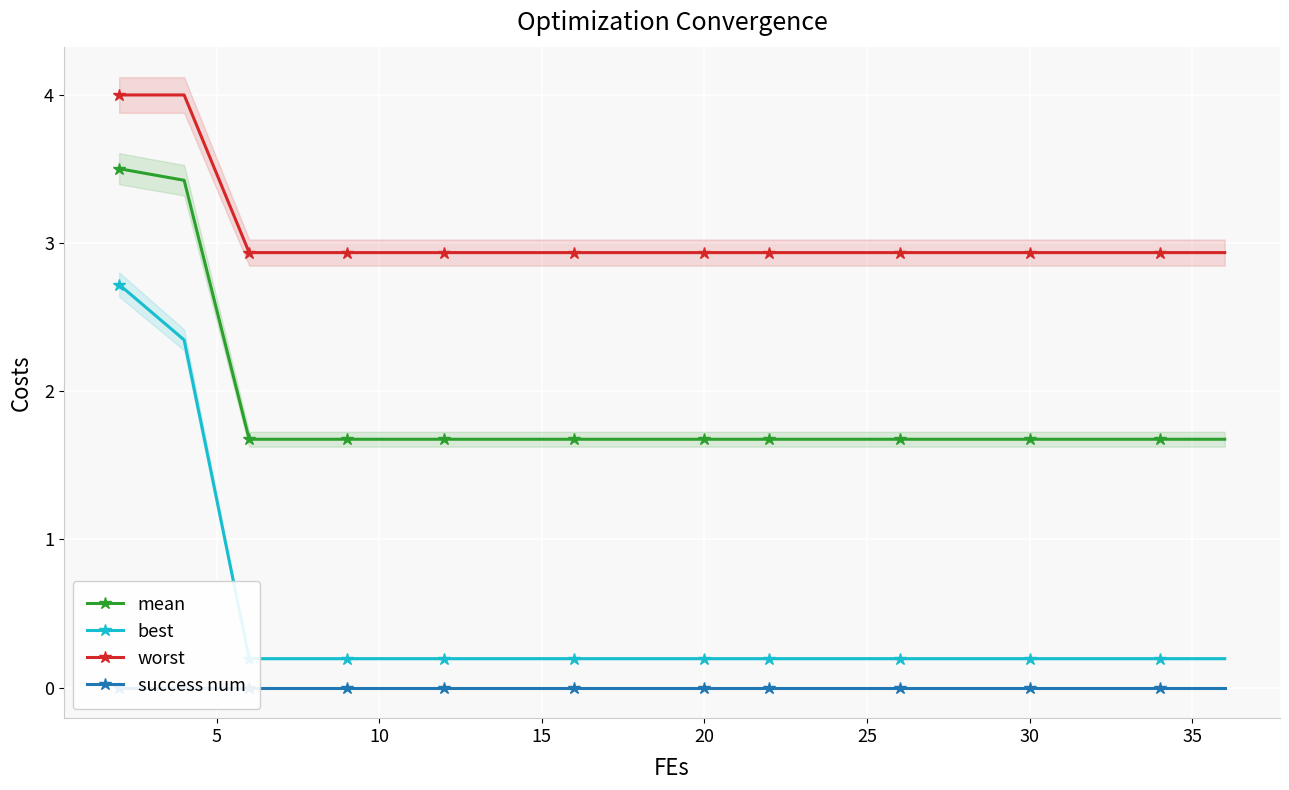

Is it true that mean equals 2.8 at 20?

False